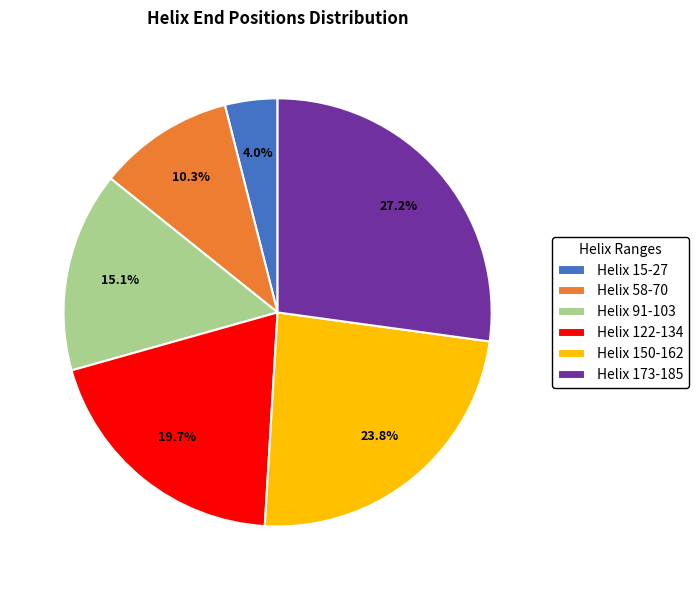

Is there a majority slice in this chart?

No